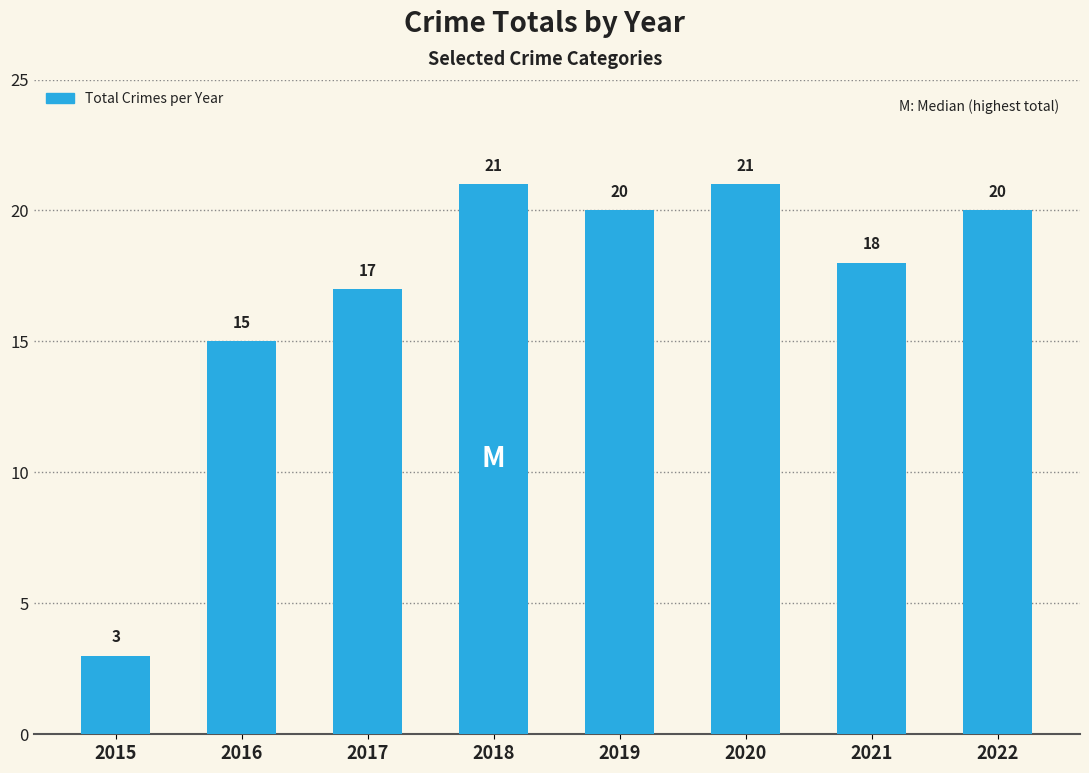

What is the sum of the values at 2020 and 2017?

38